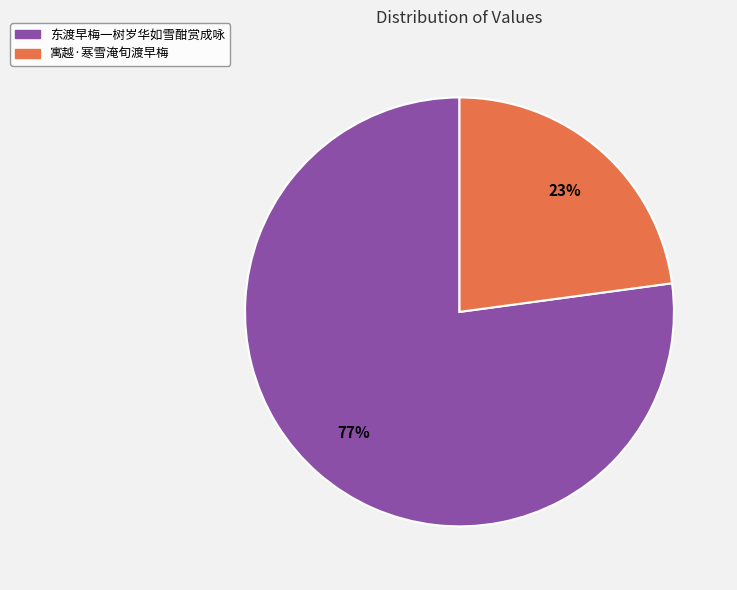

To the nearest percent, what is the combined percentage of 寓越·寒雪淹旬渡早梅 and 东渡早梅一树岁华如雪酣赏成咏?

100%